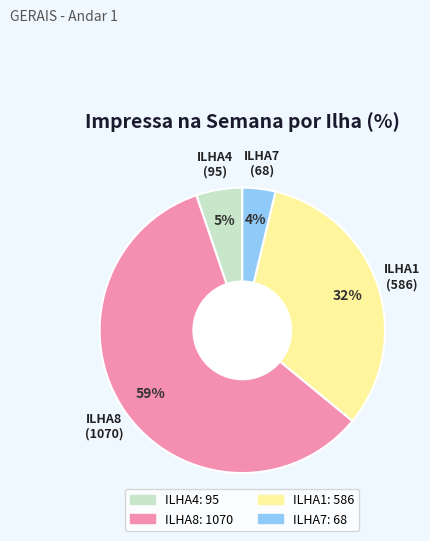

How many slices are in this pie chart?

4